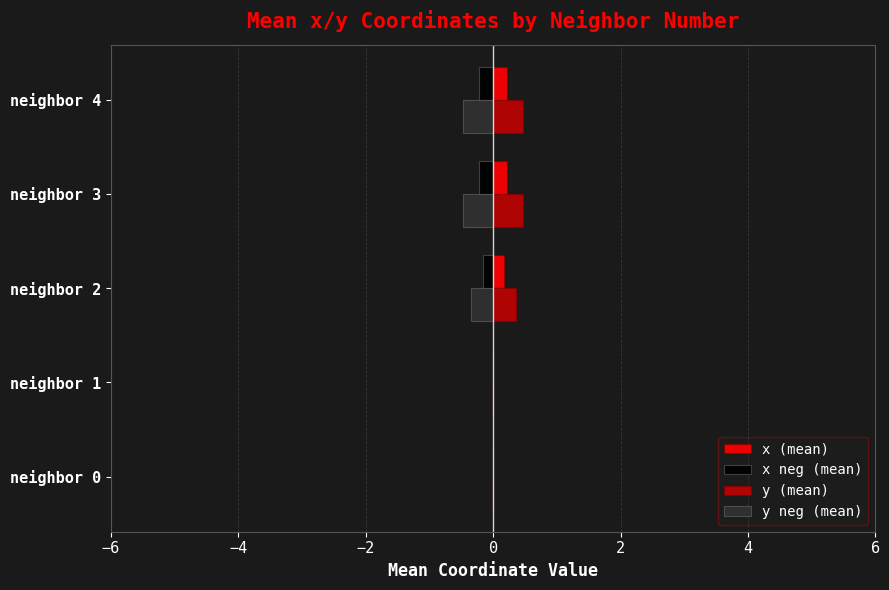

What is the maximum value shown in the chart?

0.5